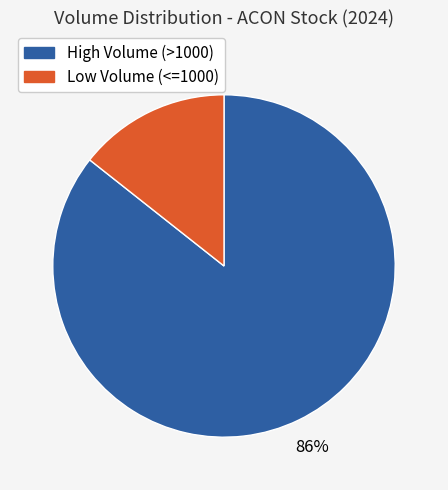

To the nearest percent, what is the average slice percentage?

50%